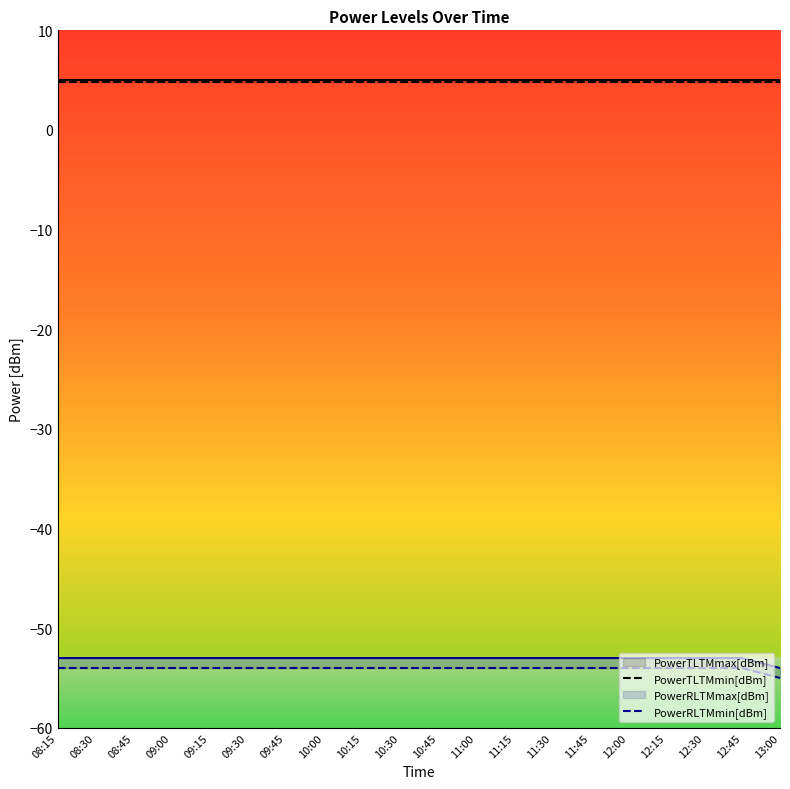

What position from the right is 08:15?

20